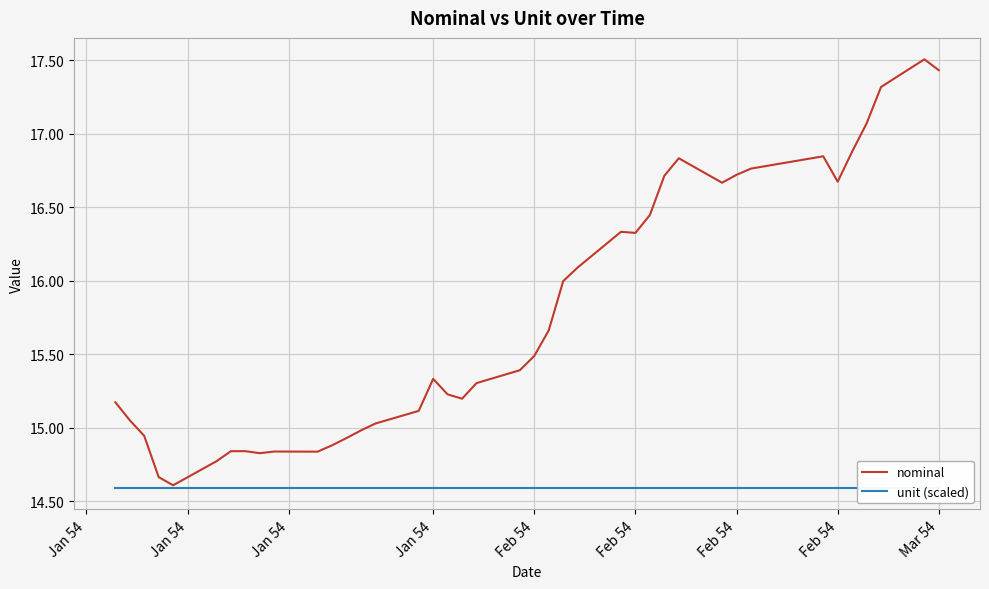

At which label does unit (scaled) reach its peak?

Jan 54